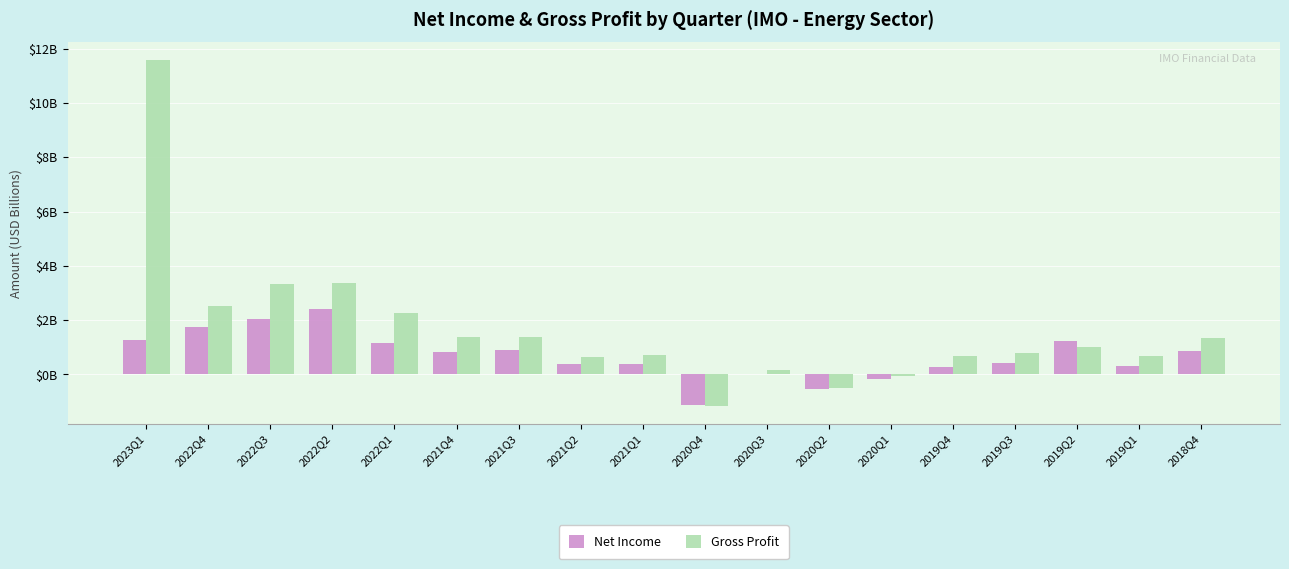

Does the chart contain stacked bars?

No